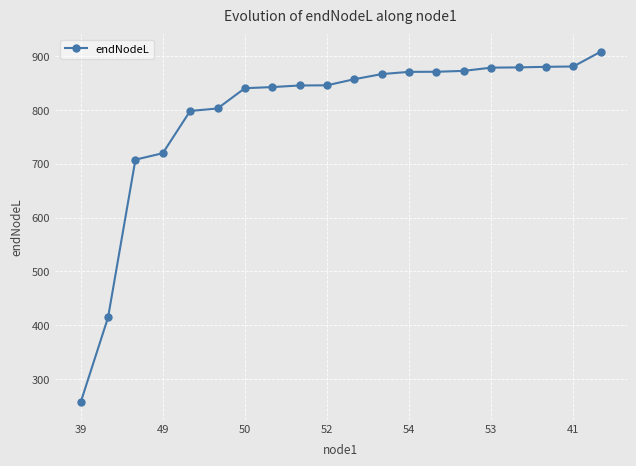

What is the value of the 4th point from the left?

719.5